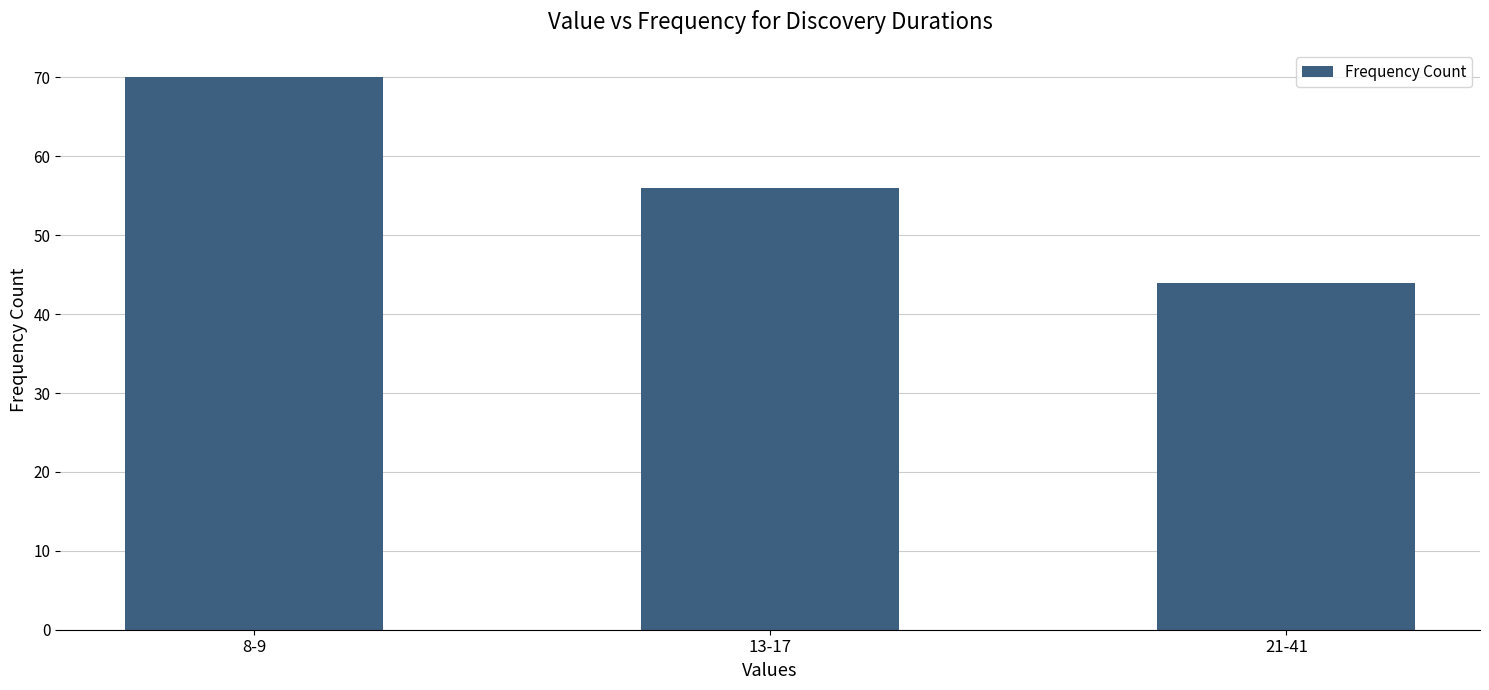

Reading left to right, list all the values displayed in this chart.

8-9=70	13-17=56	21-41=44